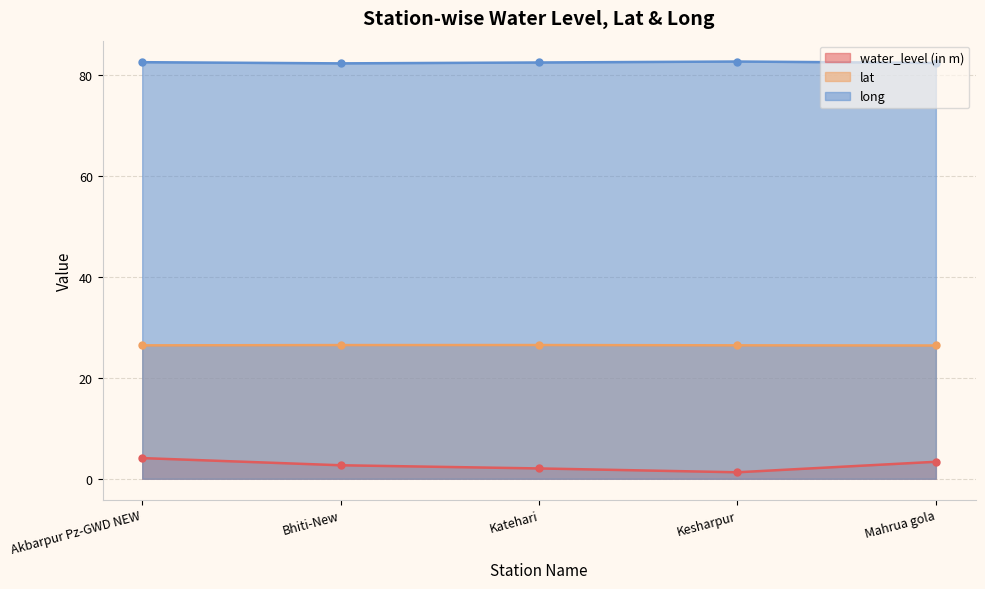

What is the value of the lat point at the 4th from the left?

26.4